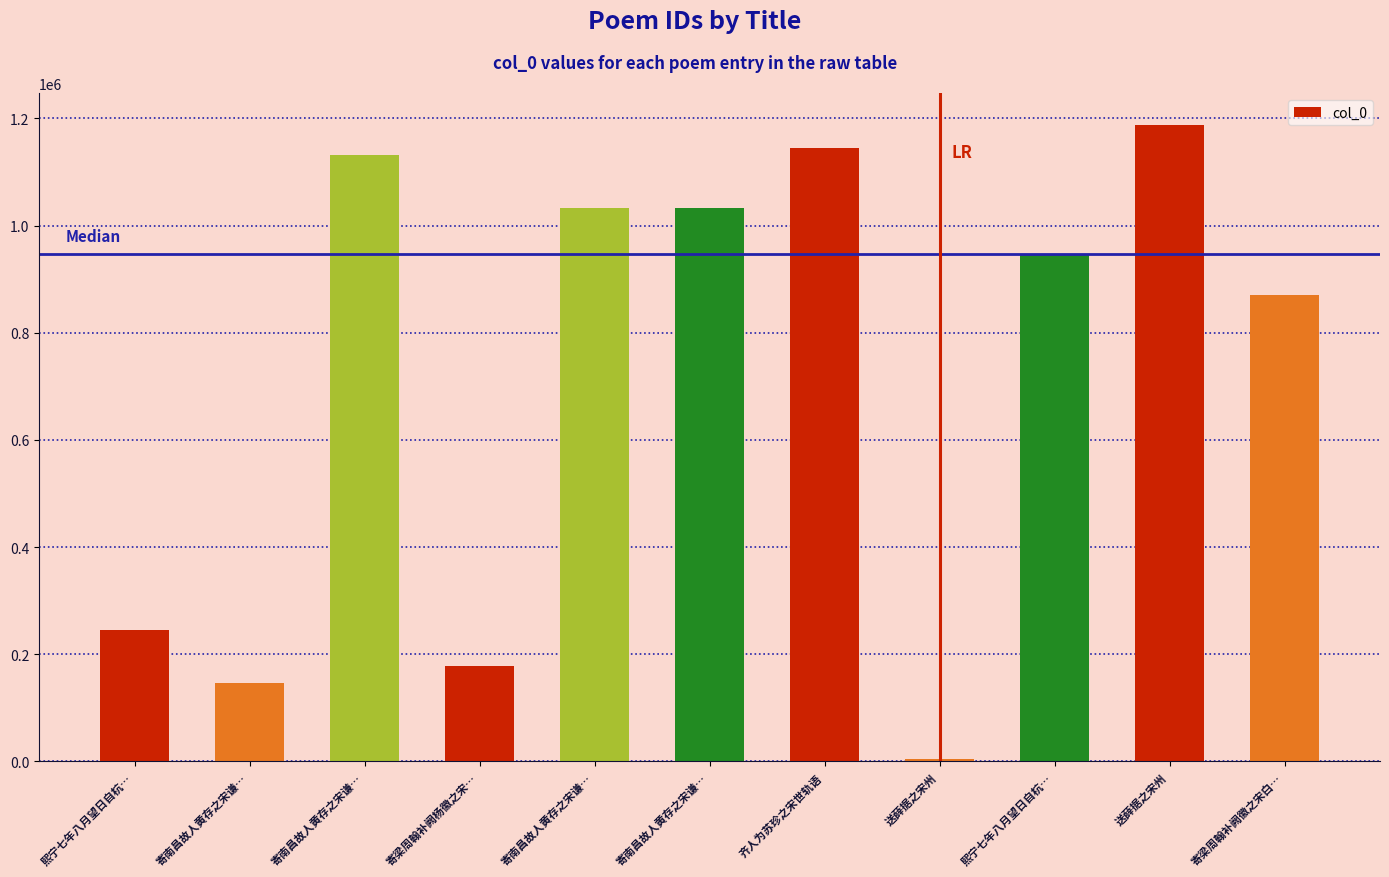

What is the change in value from 熙宁七年八月望日自杭… to 寄南昌故人黄存之宋谦…?

-98485